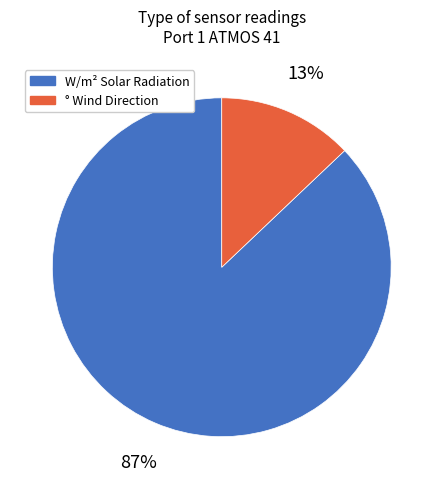

To the nearest percent, what is the difference between the ° Wind Direction and W/m² Solar Radiation slice percentages?

74%